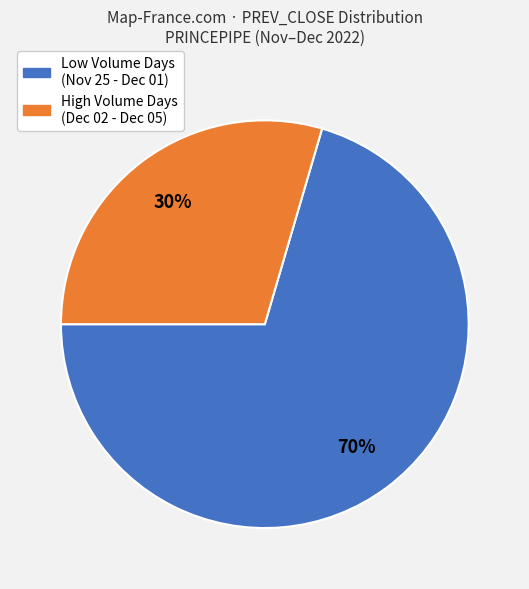

To the nearest percent, what is the average slice percentage?

50%